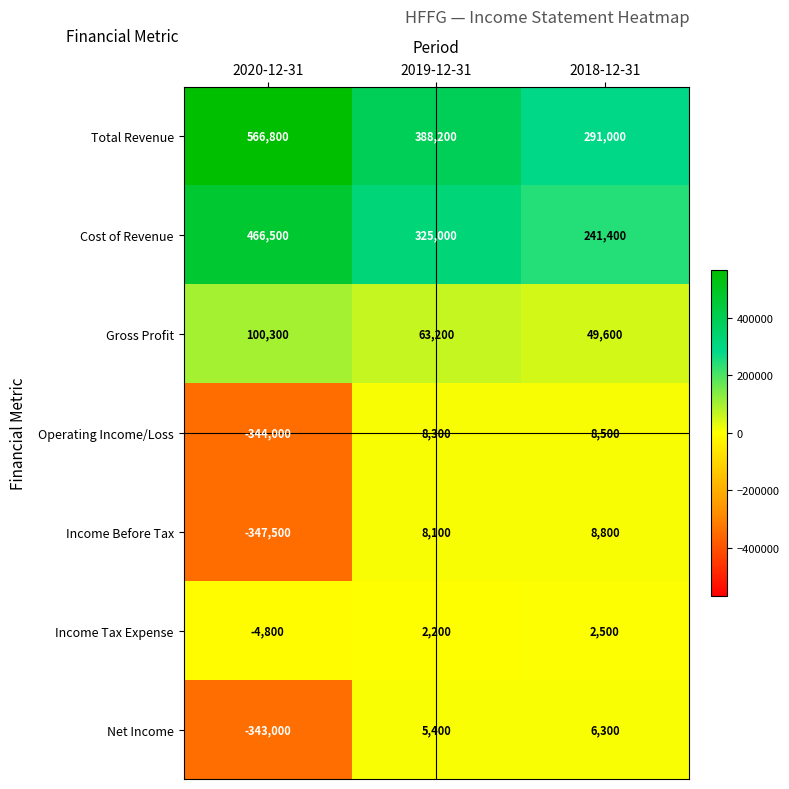

Reading right to left, what are all the values shown in this chart?

Total Revenue: 2018-12-31=291000	2019-12-31=388200	2020-12-31=566800
Cost of Revenue: 2018-12-31=241400	2019-12-31=325000	2020-12-31=466500
Gross Profit: 2018-12-31=49600	2019-12-31=63200	2020-12-31=100300
Operating Income/Loss: 2018-12-31=8500	2019-12-31=8300	2020-12-31=-344000
Income Before Tax: 2018-12-31=8800	2019-12-31=8100	2020-12-31=-347500
Income Tax Expense: 2018-12-31=2500	2019-12-31=2200	2020-12-31=-4800
Net Income: 2018-12-31=6300	2019-12-31=5400	2020-12-31=-343000